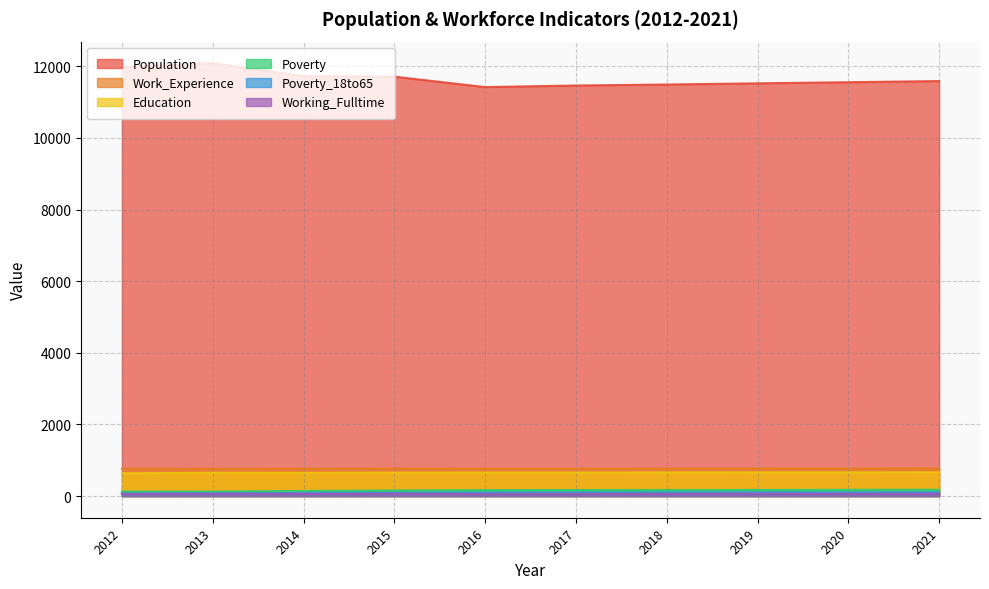

What is the approximate value of Work_Experience at 2013, to the nearest 5?

765